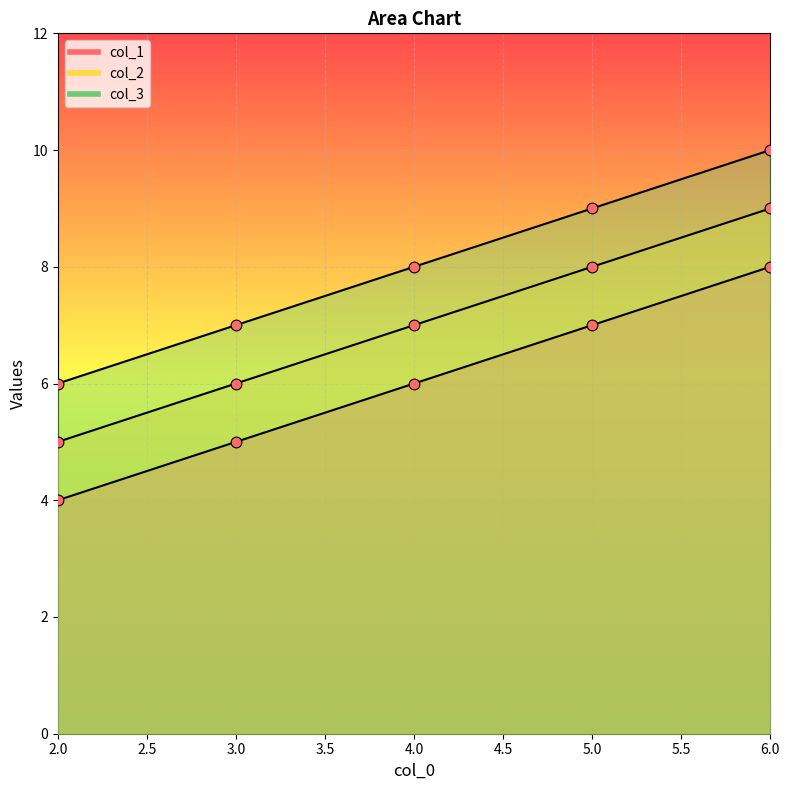

Which series has the largest total across all categories?

col_3